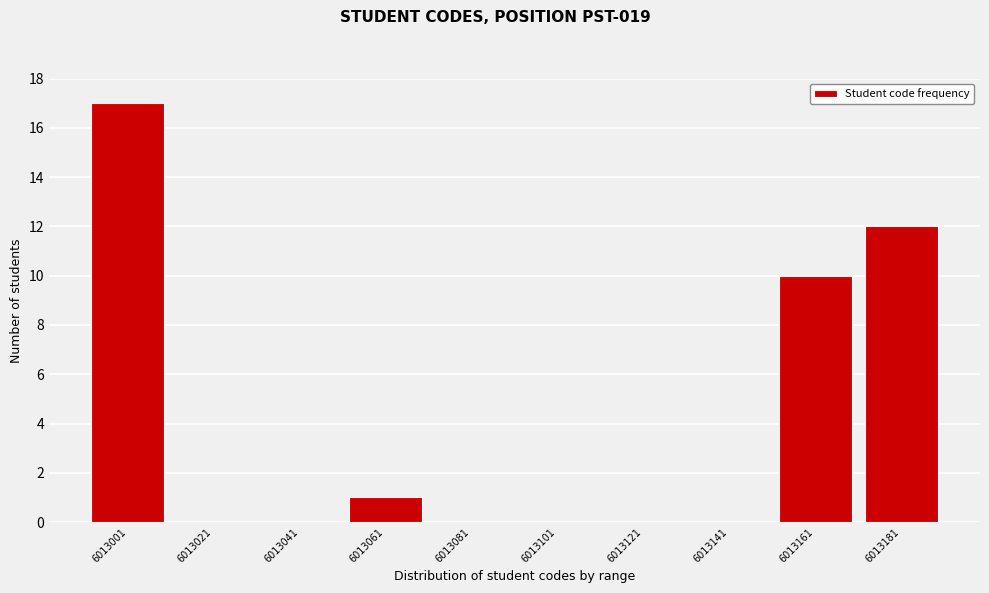

Reading left to right, extract all data points from this chart.

6013001=17	6013021=0	6013041=0	6013061=1	6013081=0	6013101=0	6013121=0	6013141=0	6013161=10	6013181=12